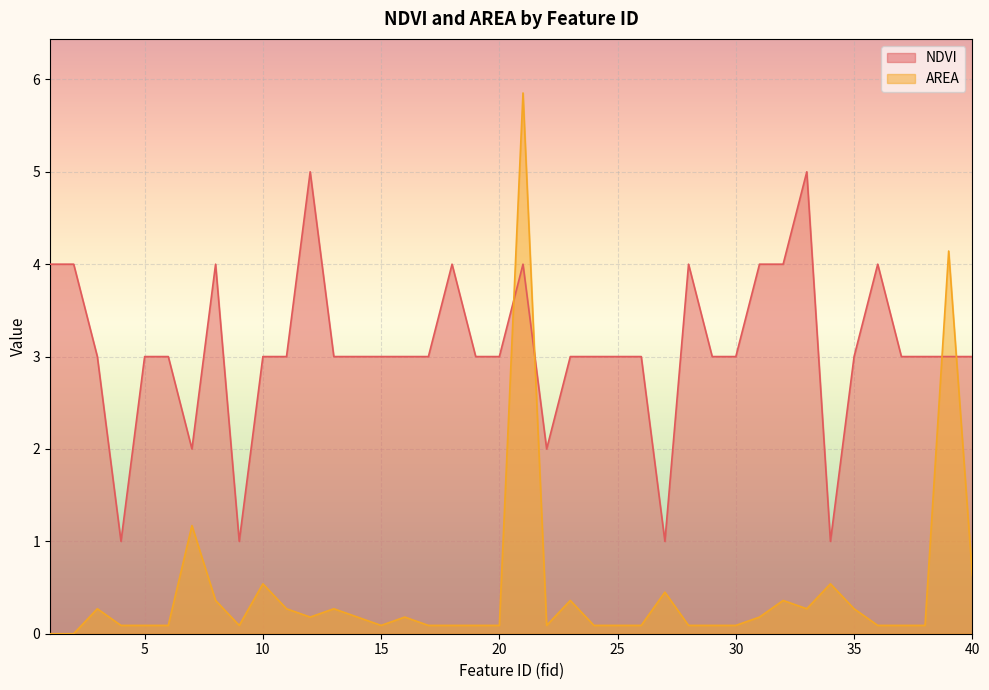

Reading right to left, what are all the values shown in this chart?

NDVI: 3.0	3.0	3.0	3.0	4.0	3.0	1.0	5.0	4.0	4.0	3.0	3.0	4.0	1.0	3.0	3.0	3.0	3.0	2.0	4.0	3.0	3.0	4.0	3.0	3.0	3.0	3.0	3.0	5.0	3.0	3.0	1.0	4.0	2.0	3.0	3.0	1.0	3.0	4.0	4.0
AREA: 0.6	4.1	0.1	0.1	0.1	0.3	0.5	0.3	0.4	0.2	0.1	0.1	0.1	0.5	0.1	0.1	0.1	0.4	0.1	5.9	0.1	0.1	0.1	0.1	0.2	0.1	0.2	0.3	0.2	0.3	0.5	0.1	0.4	1.2	0.1	0.1	0.1	0.3	0.0	0.0